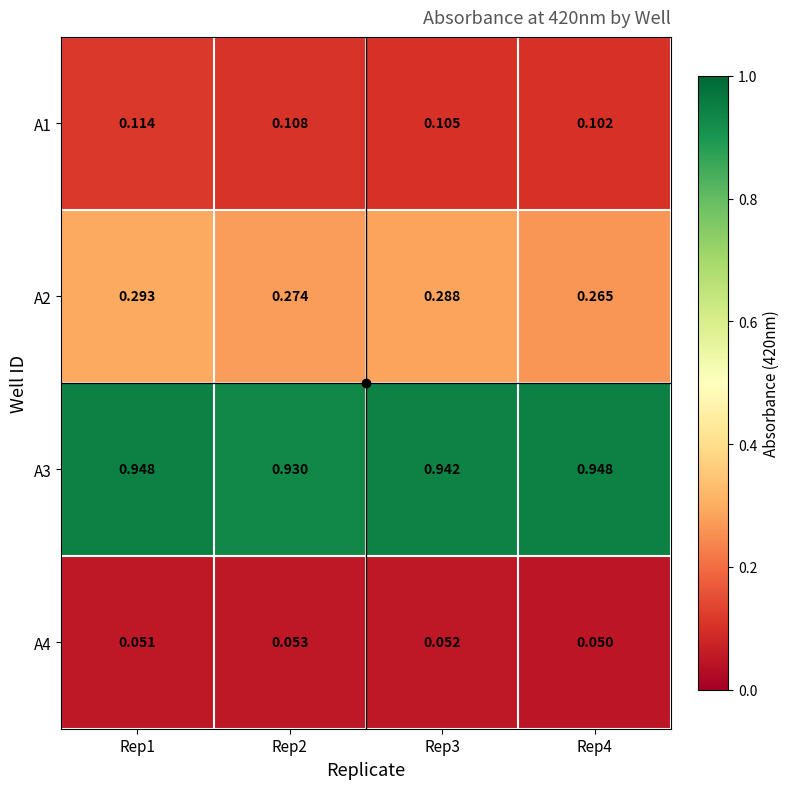

Is the value of A2 at Rep4 greater than the value of A4 at Rep2?

Yes